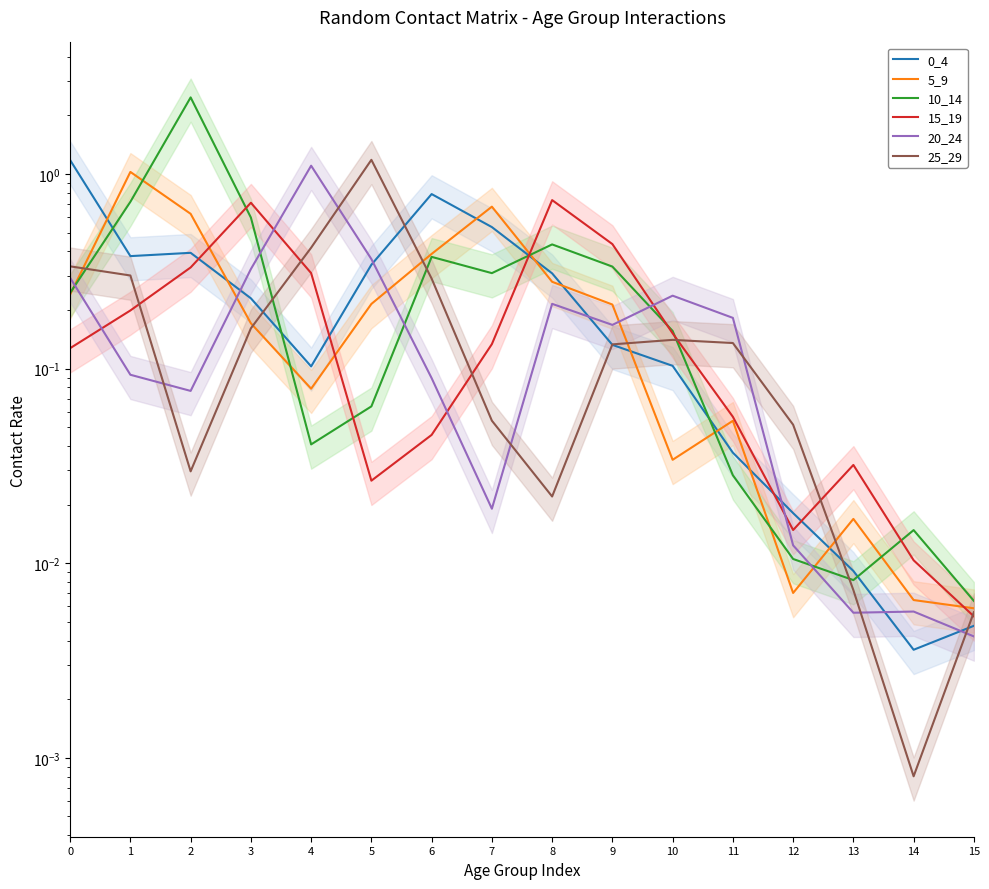

Reading left to right, list all the values displayed in this chart.

0_4: 1.2	0.4	0.4	0.2	0.1	0.3	0.8	0.5	0.3	0.1	0.1	0.0	0.0	0.0	0.0	0.0
5_9: 0.2	1.0	0.6	0.2	0.1	0.2	0.4	0.7	0.3	0.2	0.0	0.1	0.0	0.0	0.0	0.0
10_14: 0.2	0.7	2.5	0.6	0.0	0.1	0.4	0.3	0.4	0.3	0.2	0.0	0.0	0.0	0.0	0.0
15_19: 0.1	0.2	0.3	0.7	0.3	0.0	0.0	0.1	0.7	0.4	0.2	0.1	0.0	0.0	0.0	0.0
20_24: 0.3	0.1	0.1	0.3	1.1	0.4	0.1	0.0	0.2	0.2	0.2	0.2	0.0	0.0	0.0	0.0
25_29: 0.3	0.3	0.0	0.2	0.4	1.2	0.3	0.1	0.0	0.1	0.1	0.1	0.1	0.0	0.0	0.0